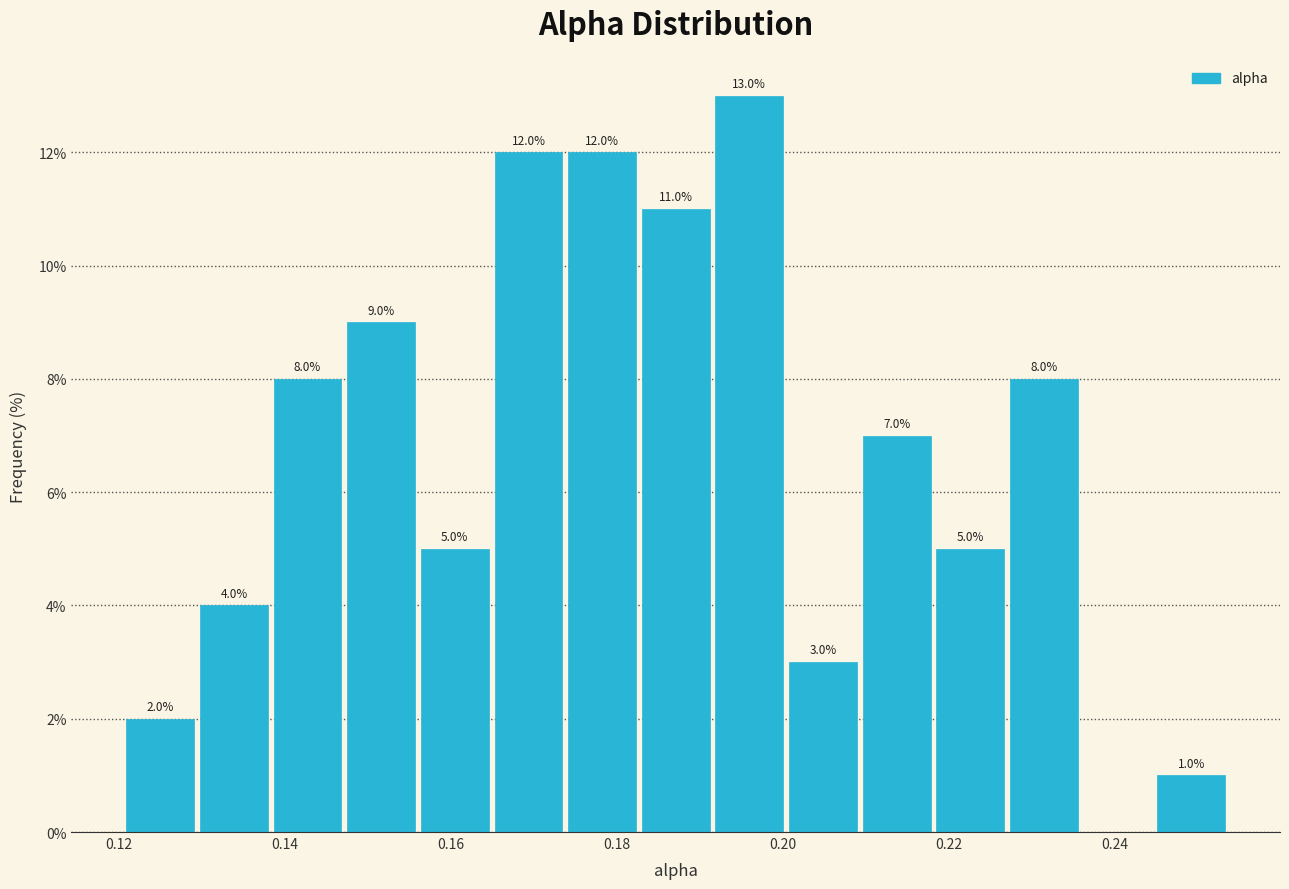

Over which range of the x-axis is the bar tallest?

0.192 to 0.200